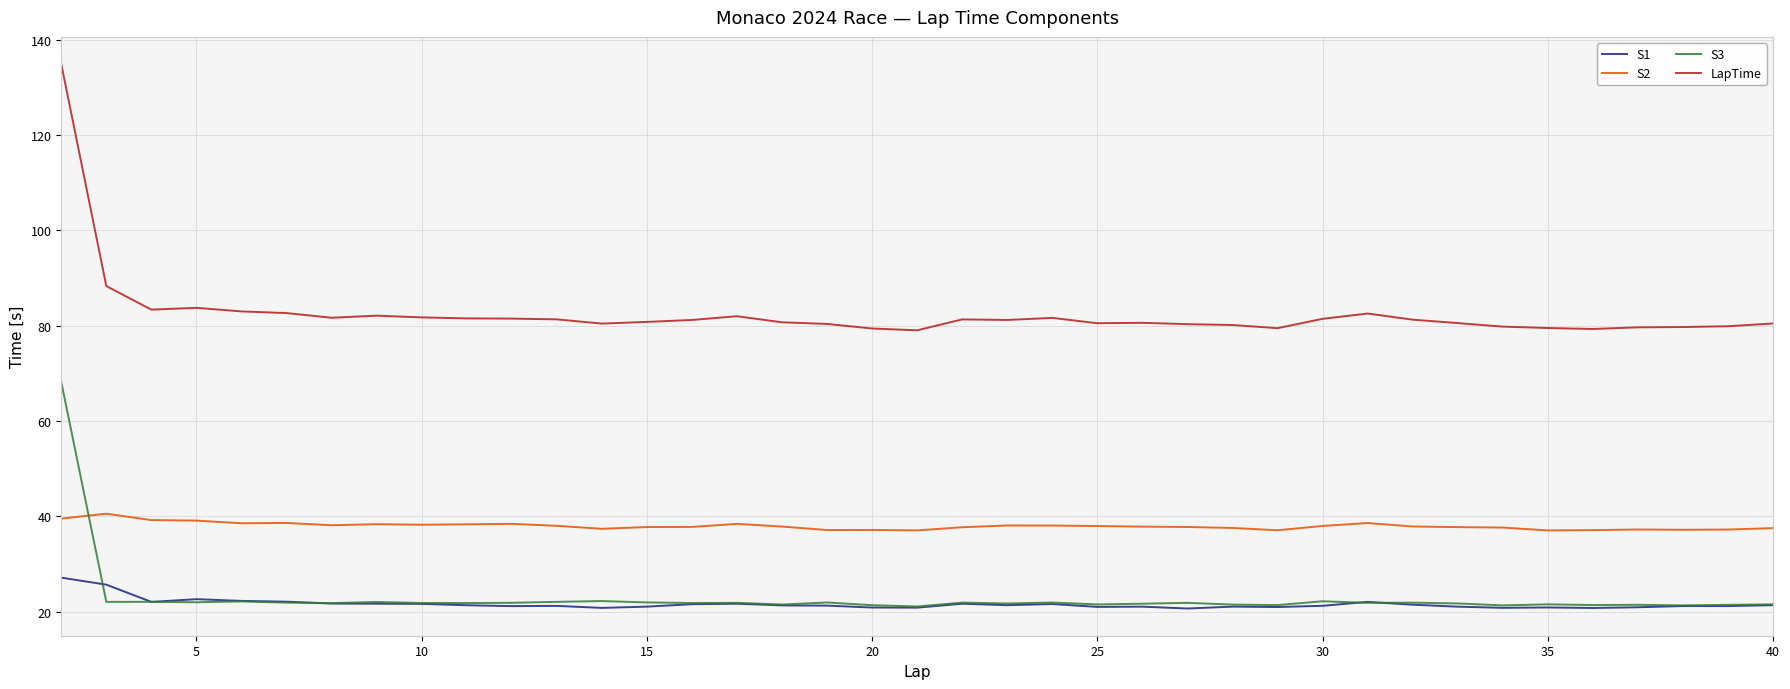

In LapTime, how many points are lower than both neighbors (excluding endpoints)?

8